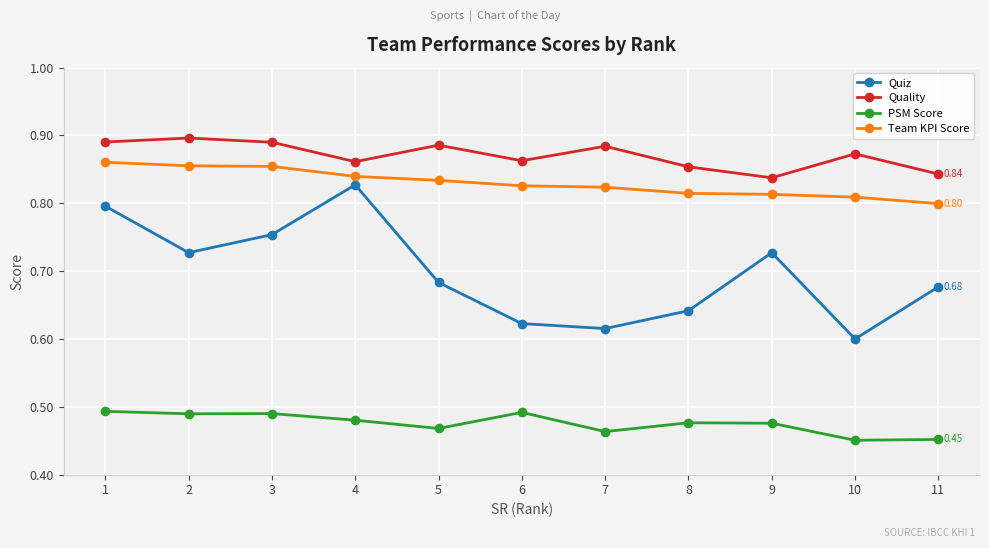

True or false: Quiz and Team KPI Score cross at least once.

False